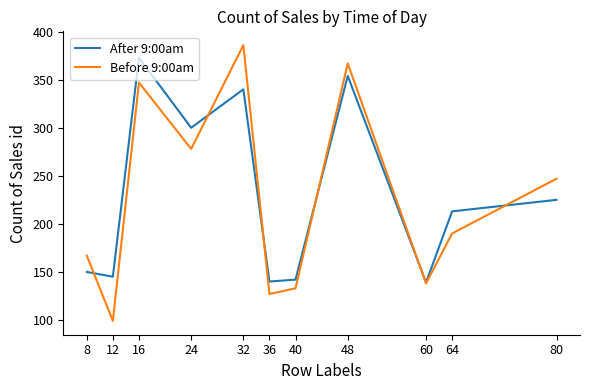

Does the chart have visible grid lines?

No